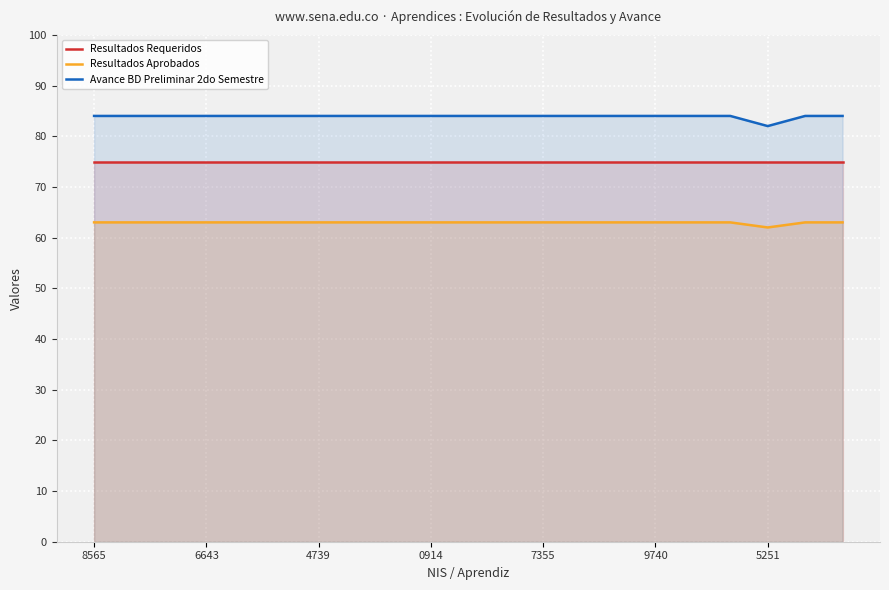

How many Avance BD Preliminar 2do Semestre values are between 84 and 85?

20